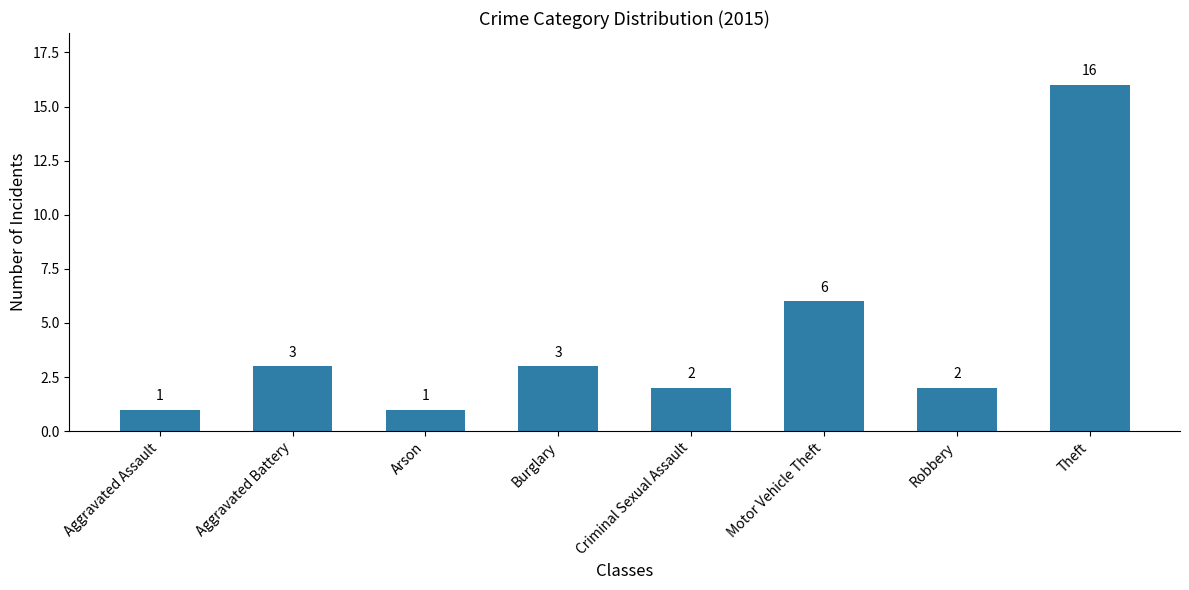

True or false: the data shows 2 at Criminal Sexual Assault.

True